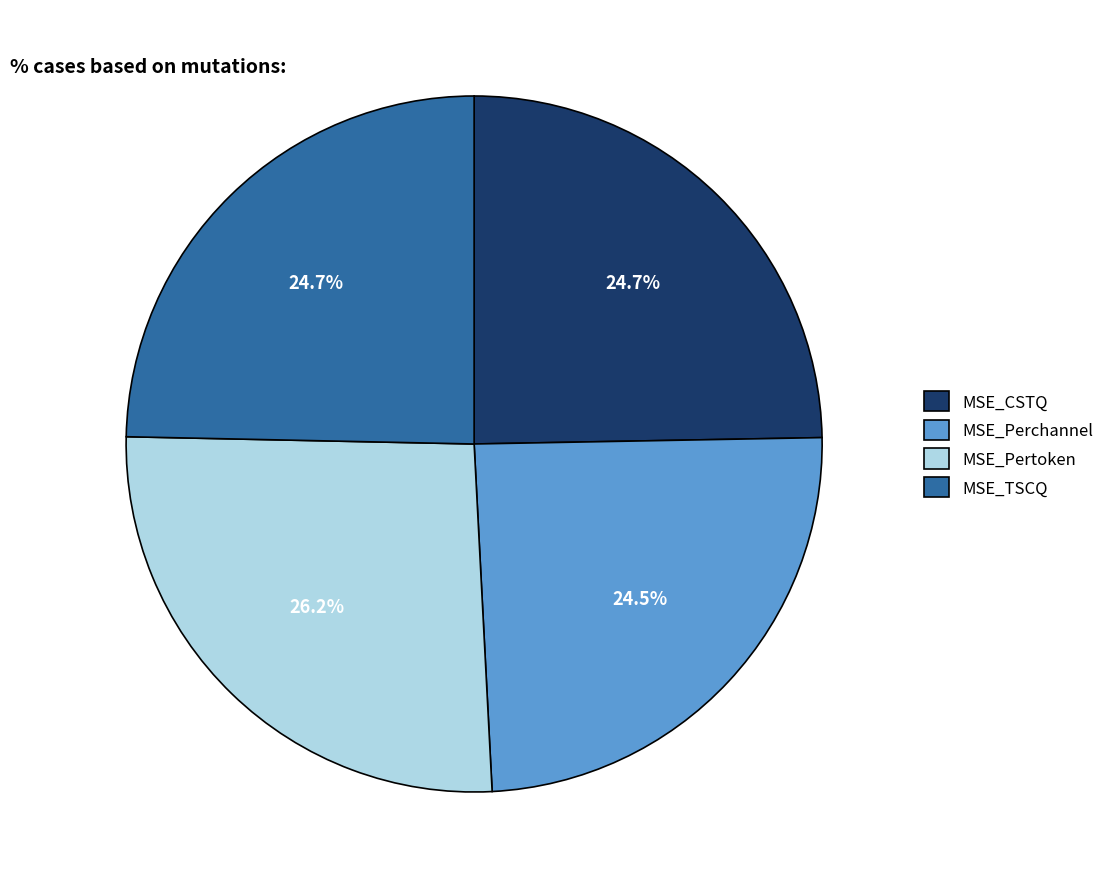

Which slice is the largest?

MSE_Pertoken